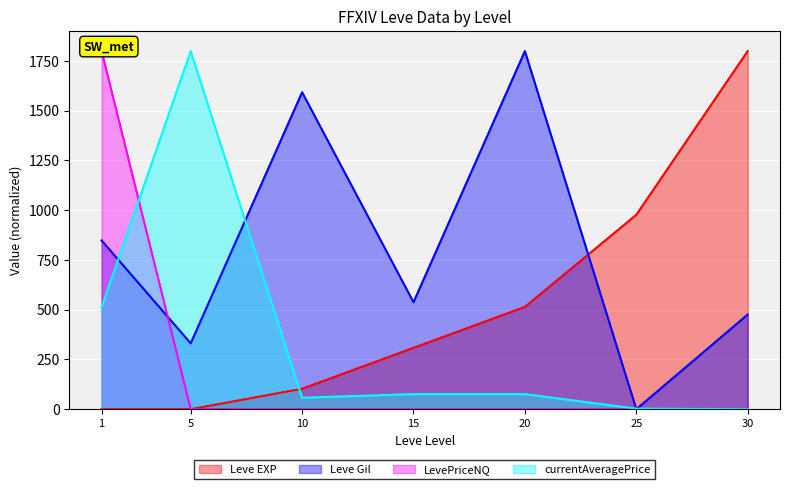

What are all the series names shown in the legend?

Leve EXP, Leve Gil, LevePriceNQ, currentAveragePrice